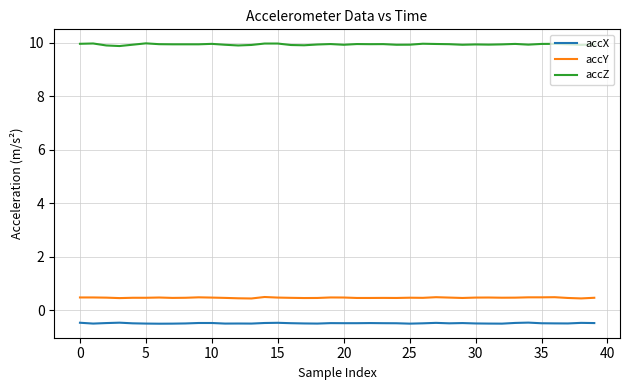

True or false: accX and accZ cross at least once.

False